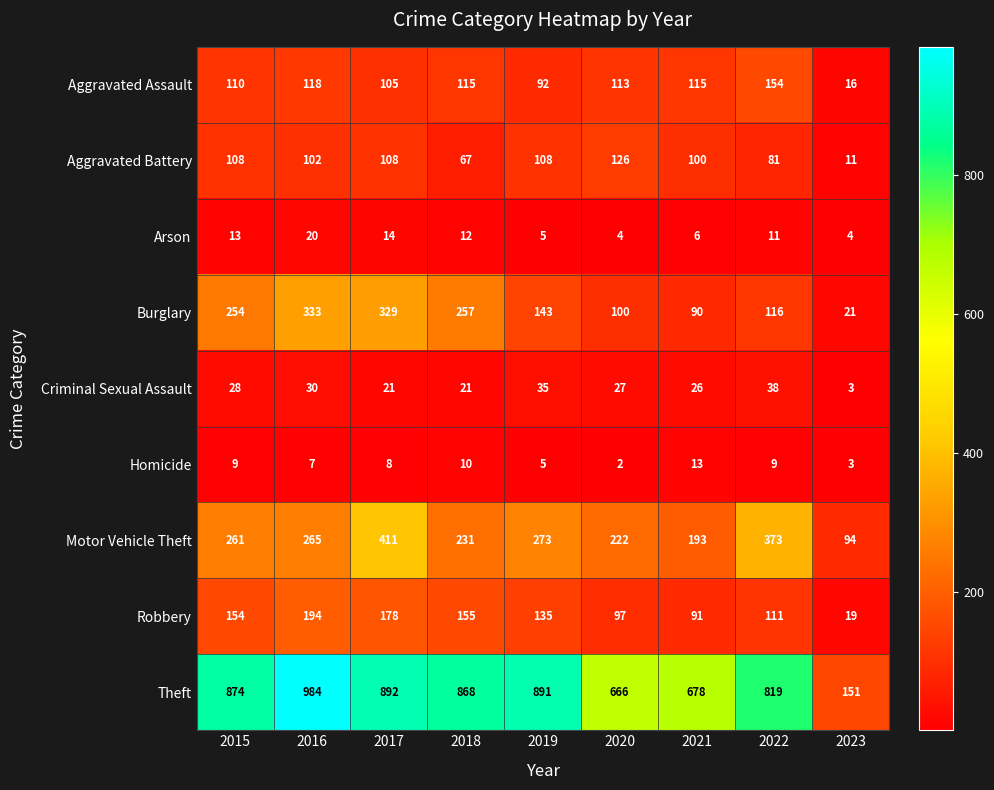

At which category is the sum across all series the highest?

2017